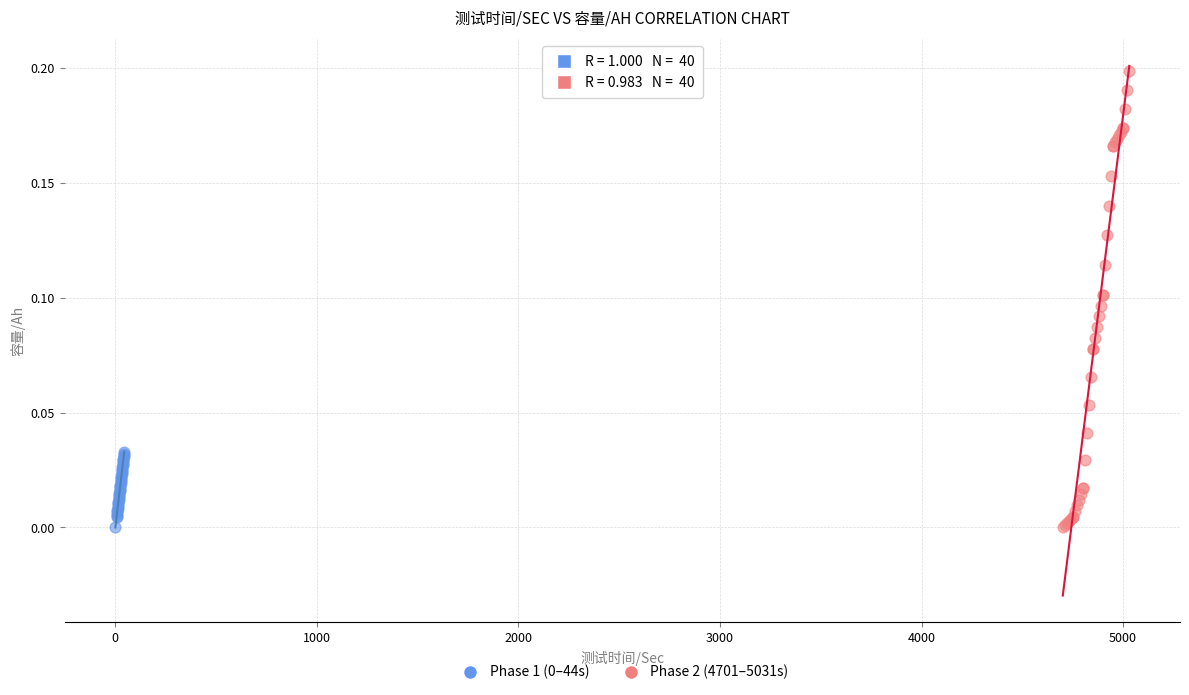

Which series contains the highest Y value?

Phase 2 (4701–5031s)